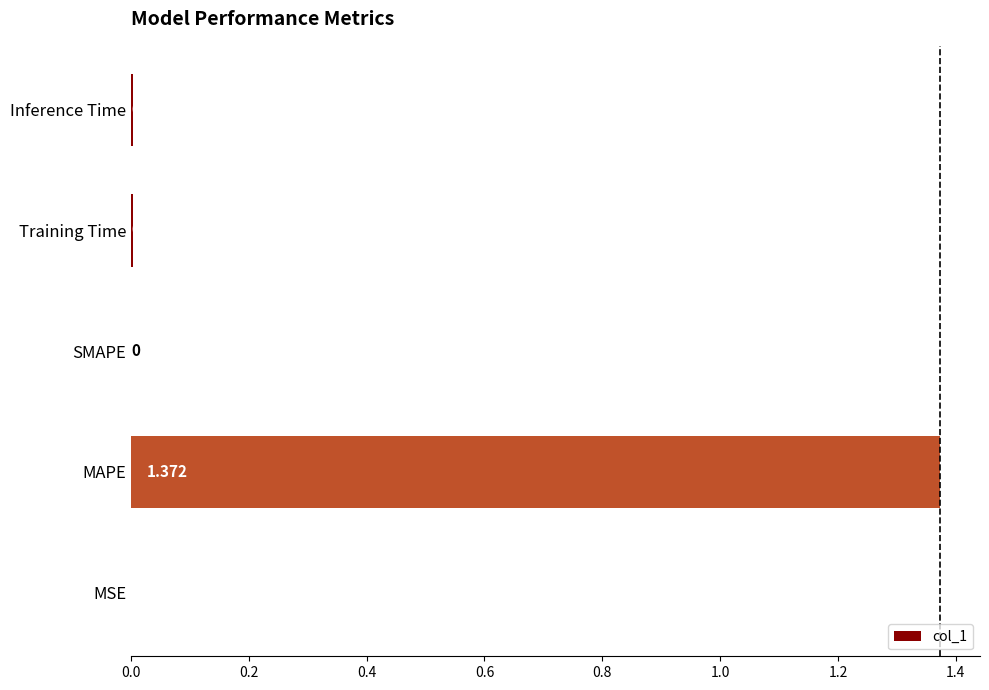

Which category has the highest value across all series?

MAPE